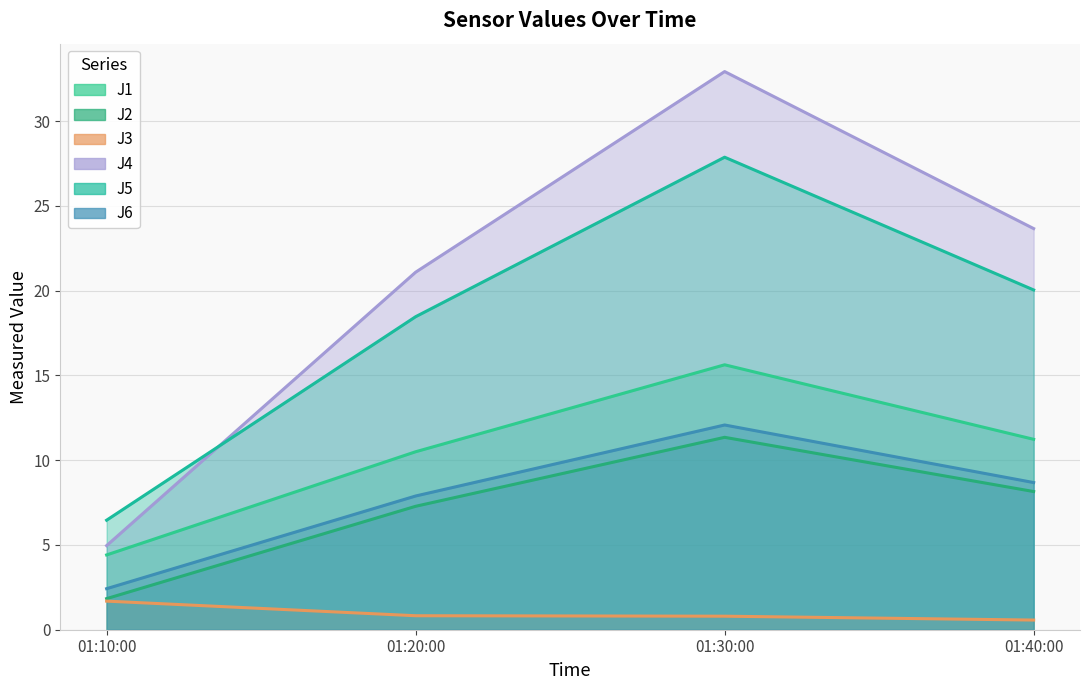

The J1 series shows 2.3 at 01:20:00. True or false?

False